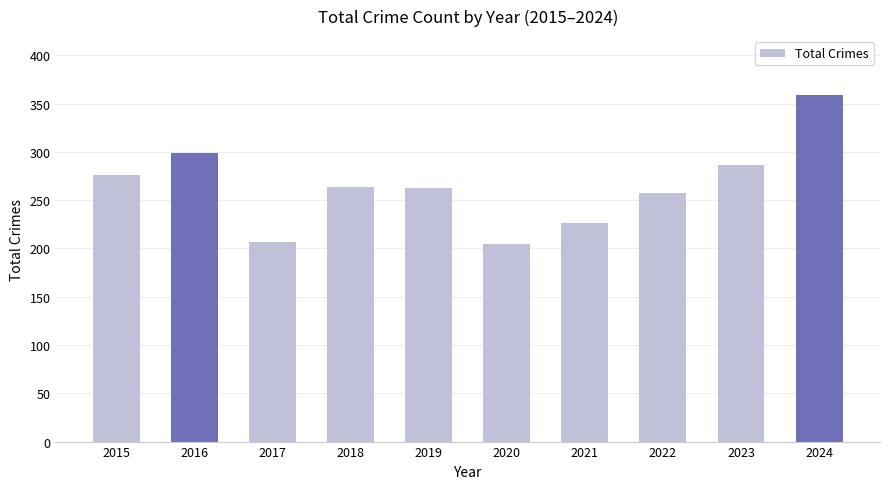

What is the difference between the values at 2015 and 2022?

19